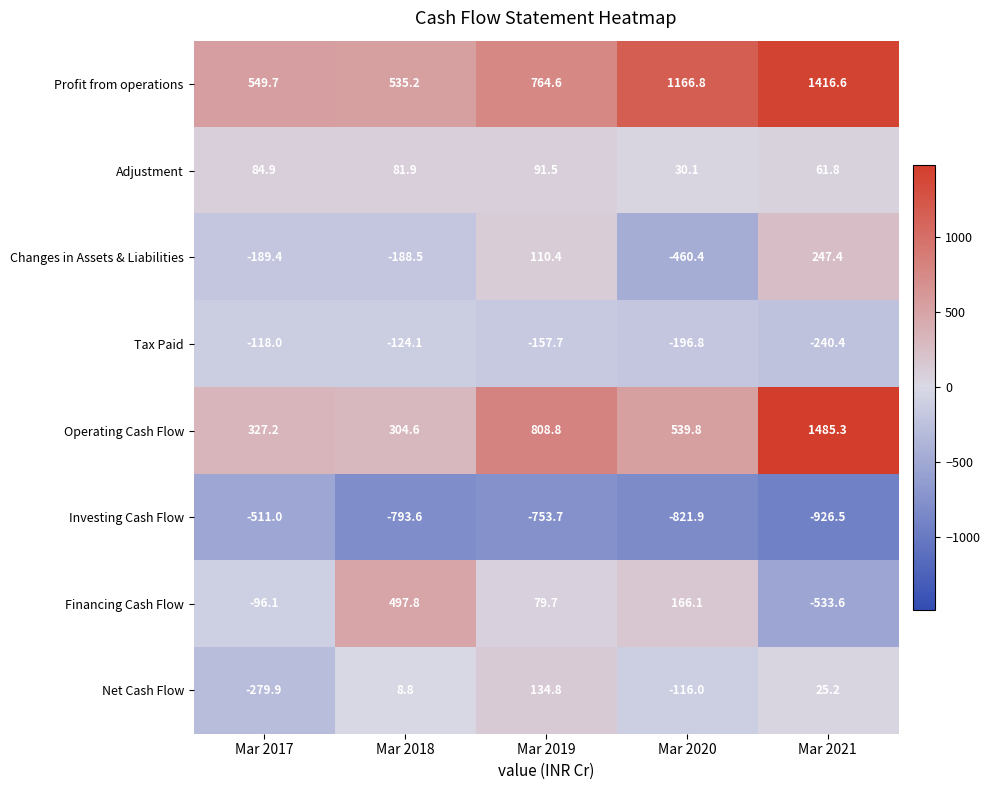

Which series has the largest total across all categories?

Profit from operations